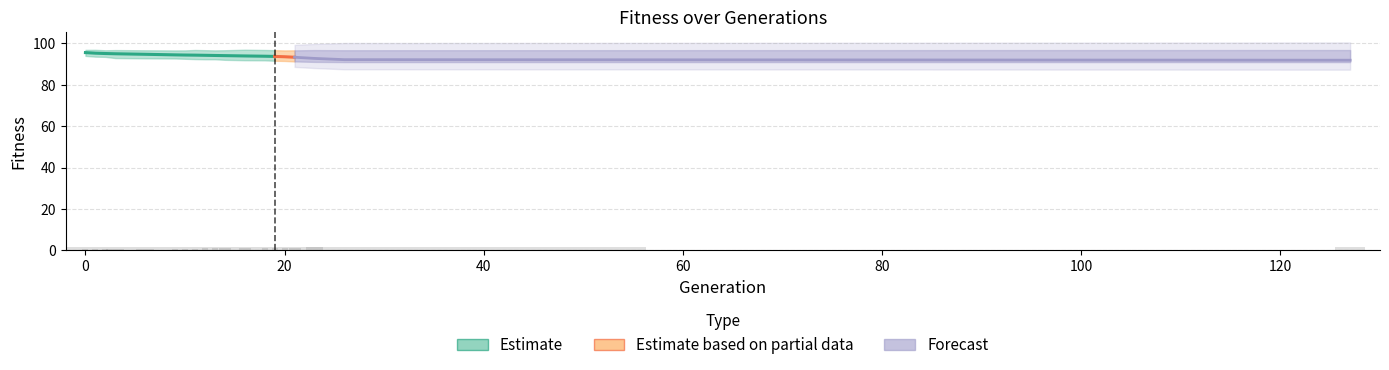

Is it true that max equals 163.1 at 127?

False